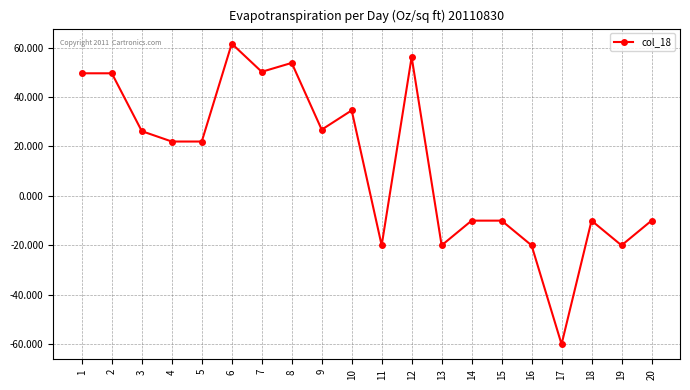

How many values are below zero?

9